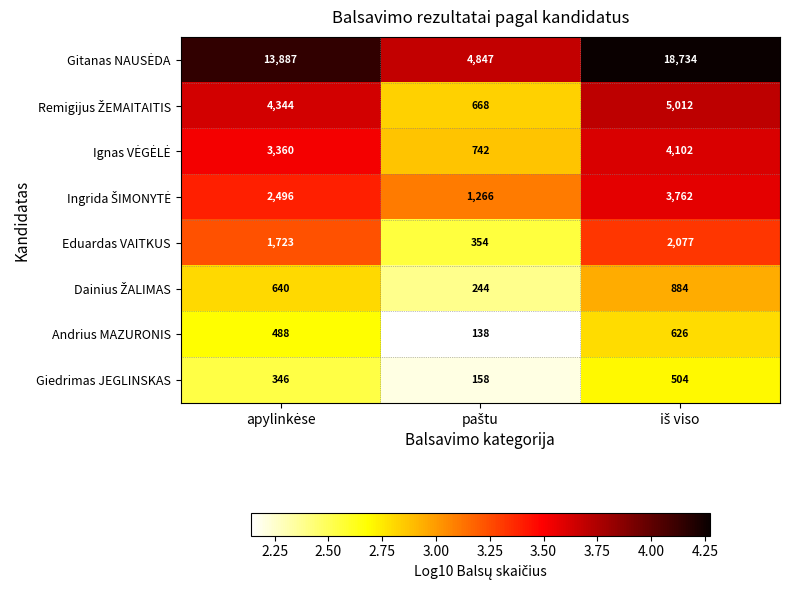

What is the greatest value displayed?

18734